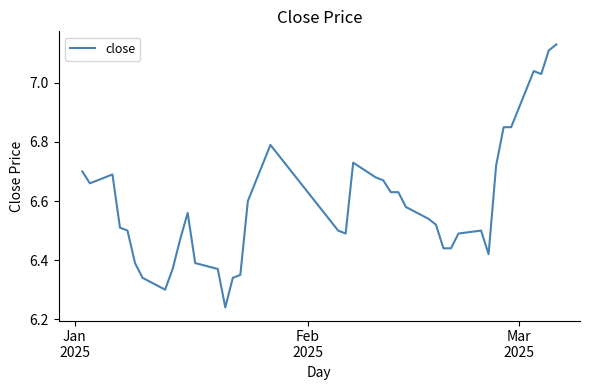

Count the number of categories in the chart.

40